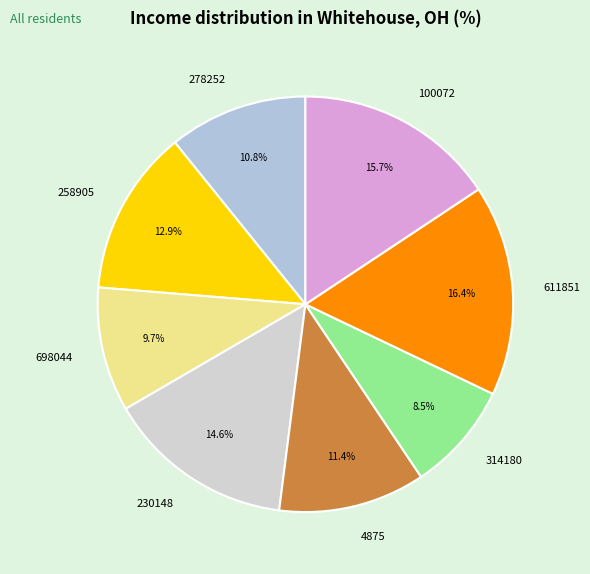

Count the number of slices in the pie.

8